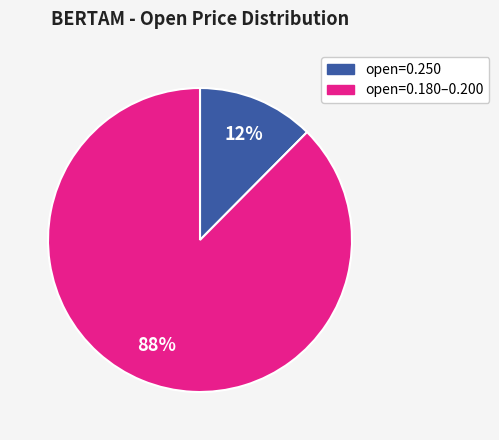

Do open=0.180–0.200 and open=0.250 together represent more than half of the pie?

Yes